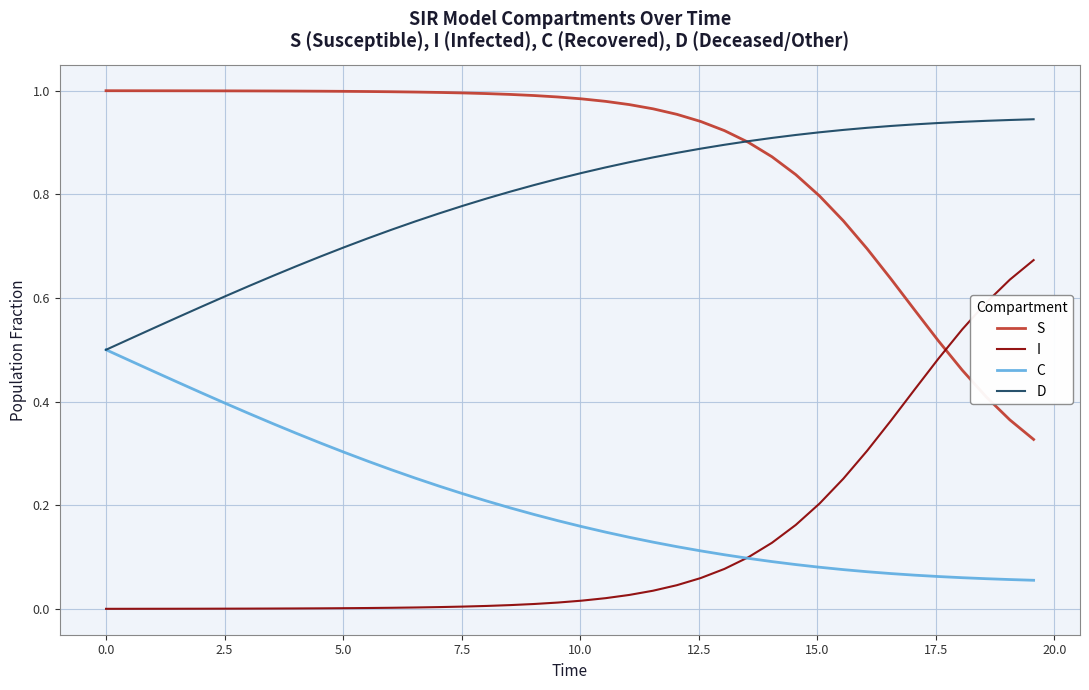

Rank the series by their maximum value, from lowest to highest.

C, I, D, S